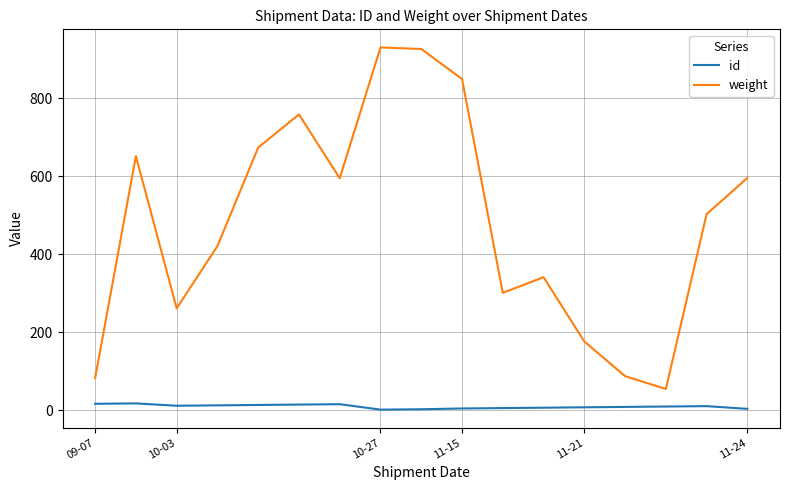

Which series has the largest total across all categories?

weight